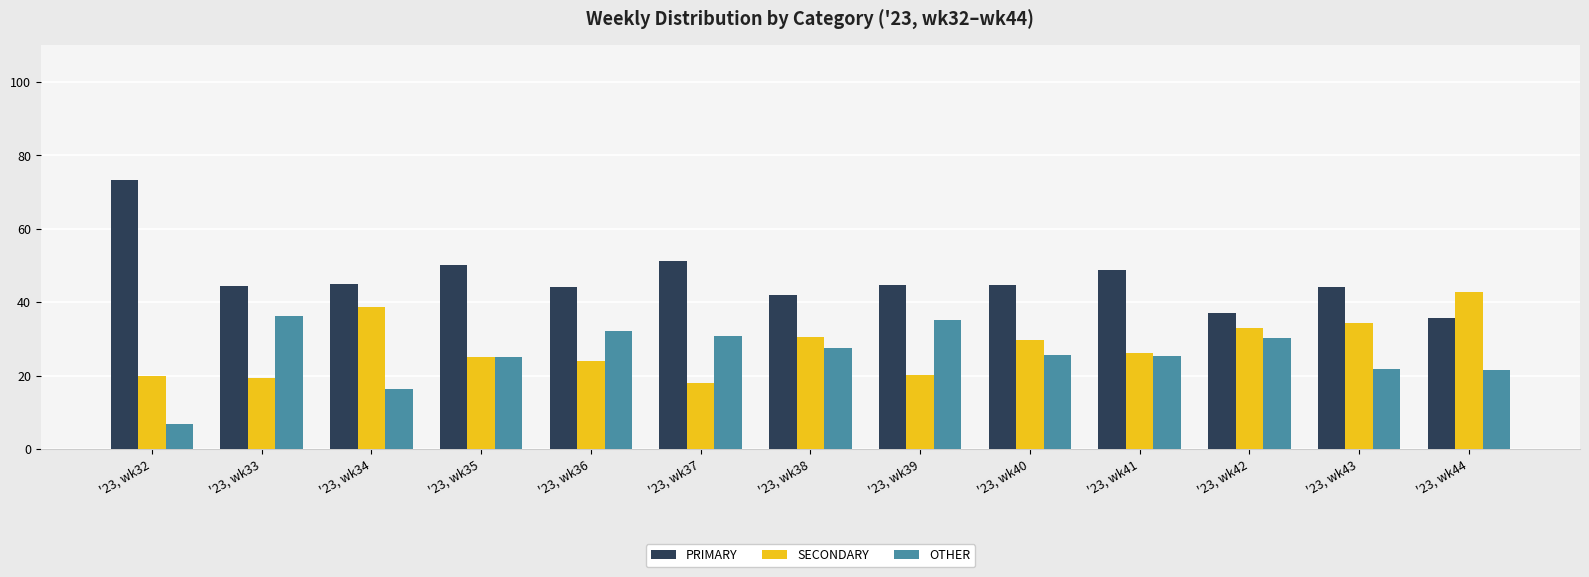

What is the difference between the second highest and minimum values in the PRIMARY series?

15.6